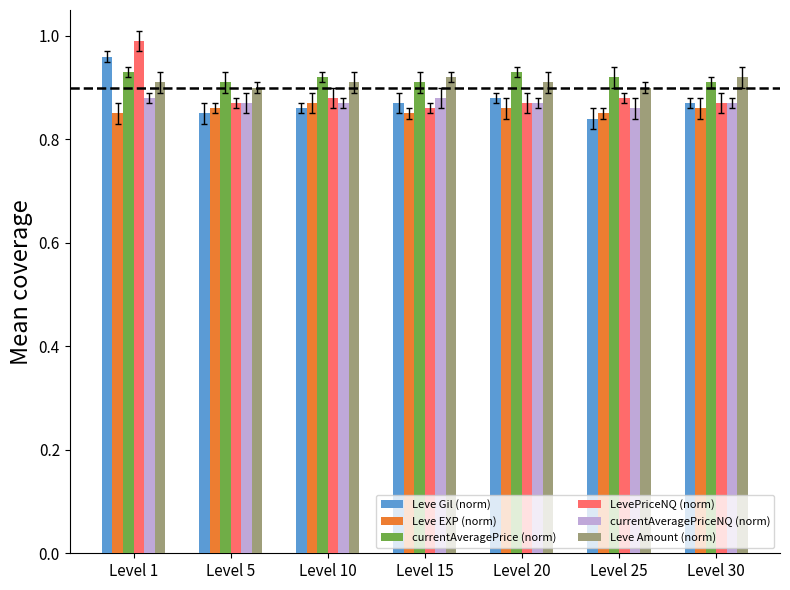

Which series changed the most between Level 1 and Level 30?

LevePriceNQ (norm)